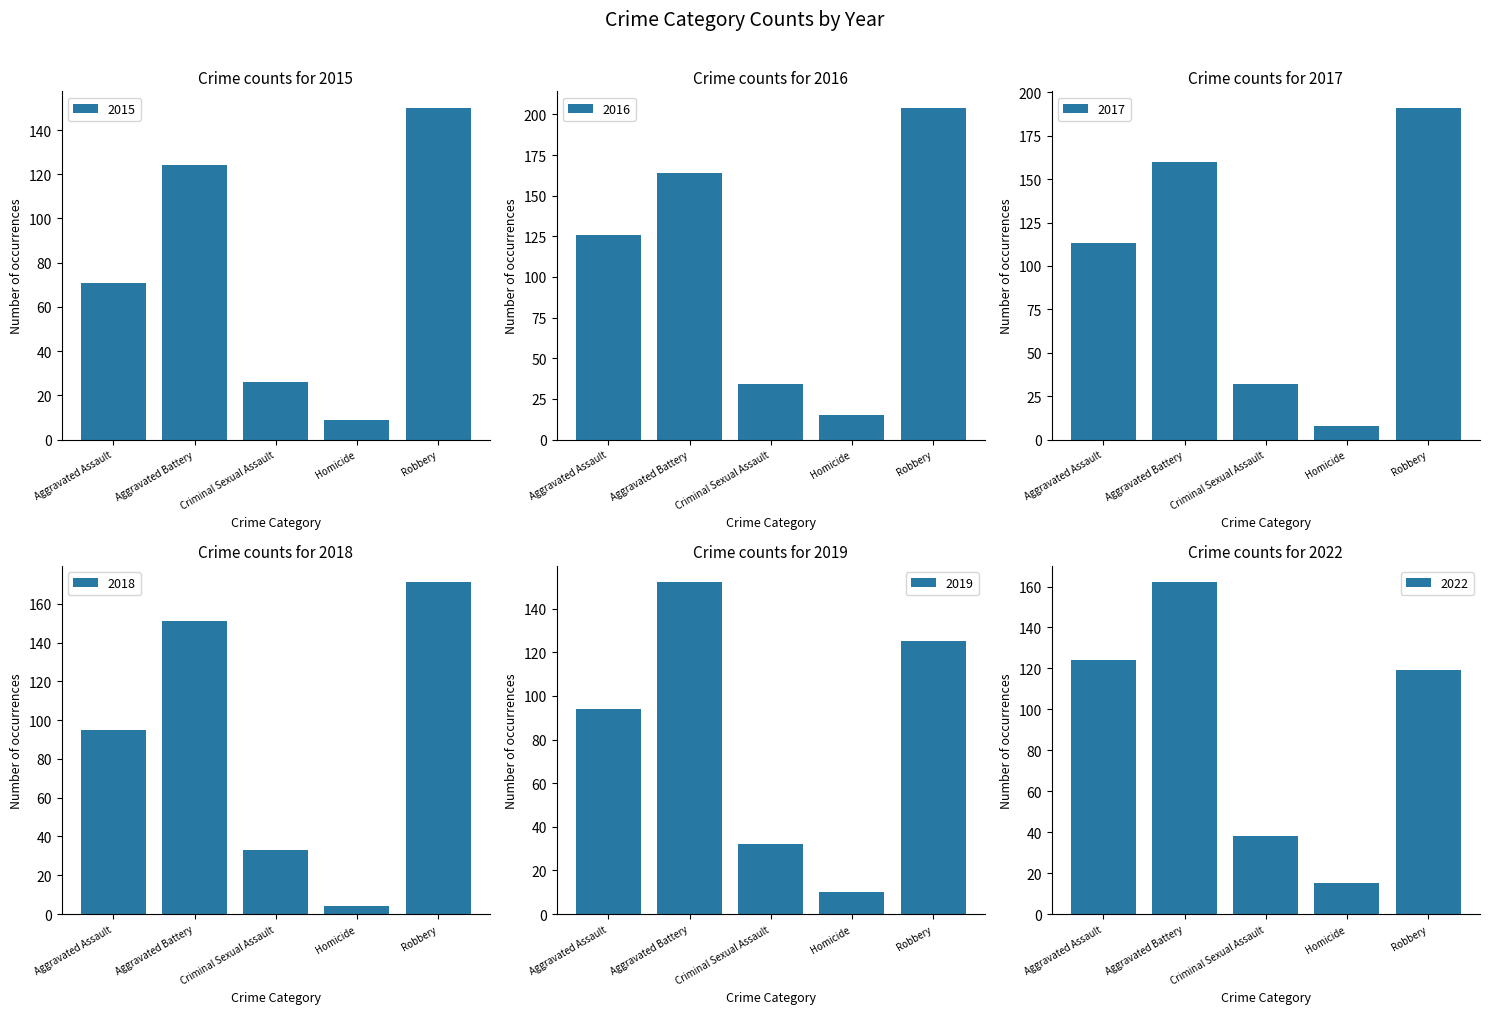

What is the difference between the highest and lowest values at Criminal Sexual Assault?

12